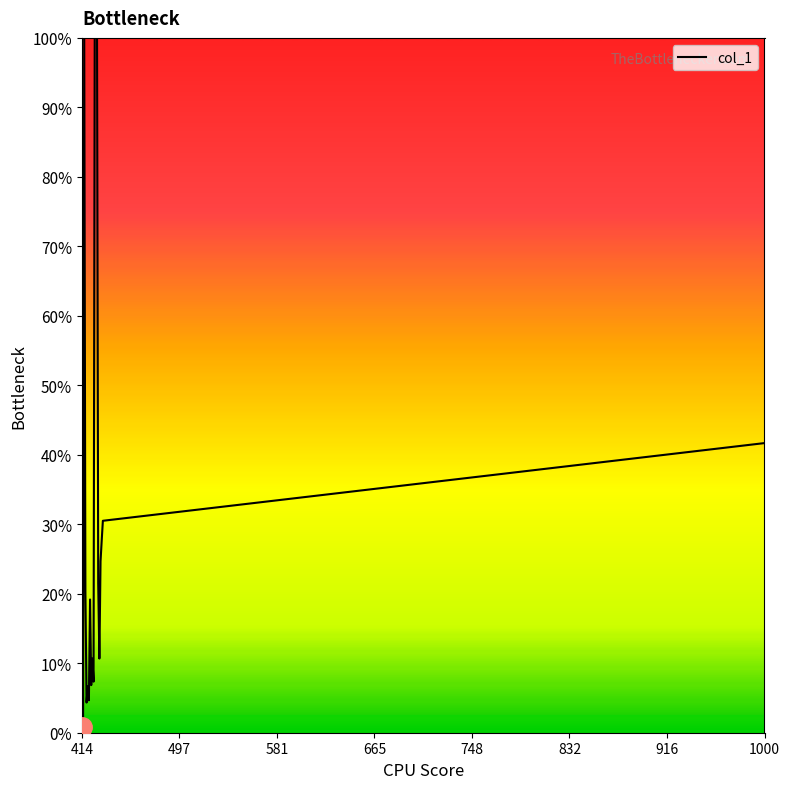

What is the difference between the maximum and minimum values?

198.3